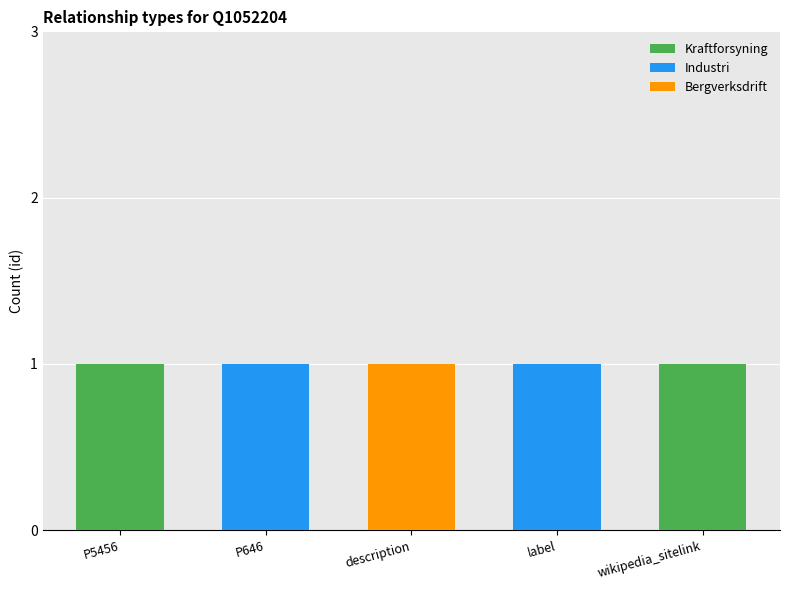

Reading left to right, transcribe the values for Kraftforsyning.

P5456=1	P646=0	description=0	label=0	wikipedia_sitelink=1